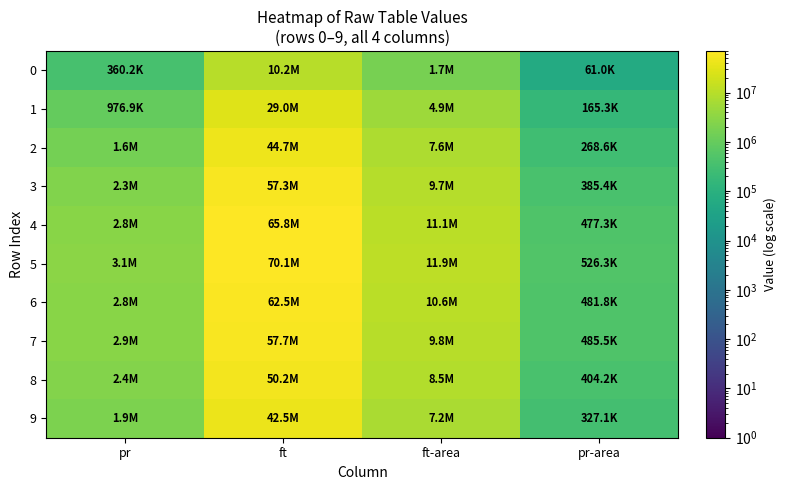

Which series changed the most between pr and ft?

5